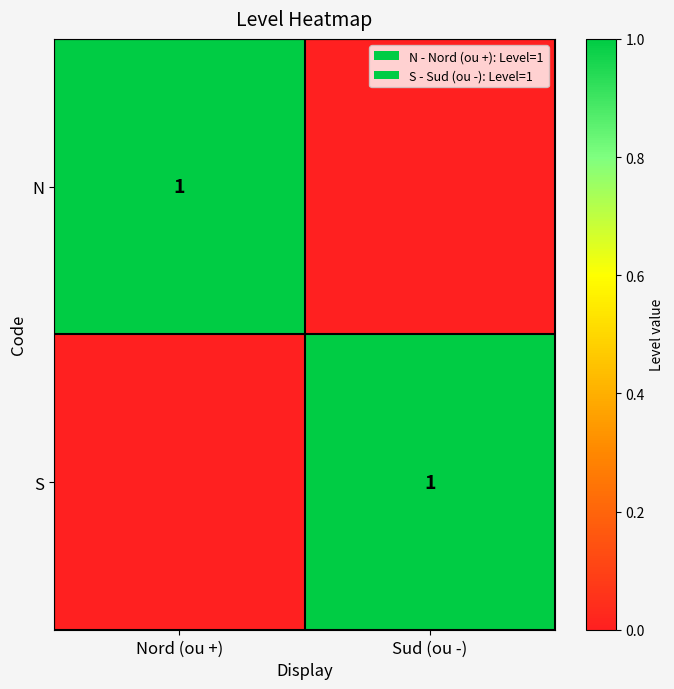

The S series shows 1 at Sud (ou -). True or false?

True